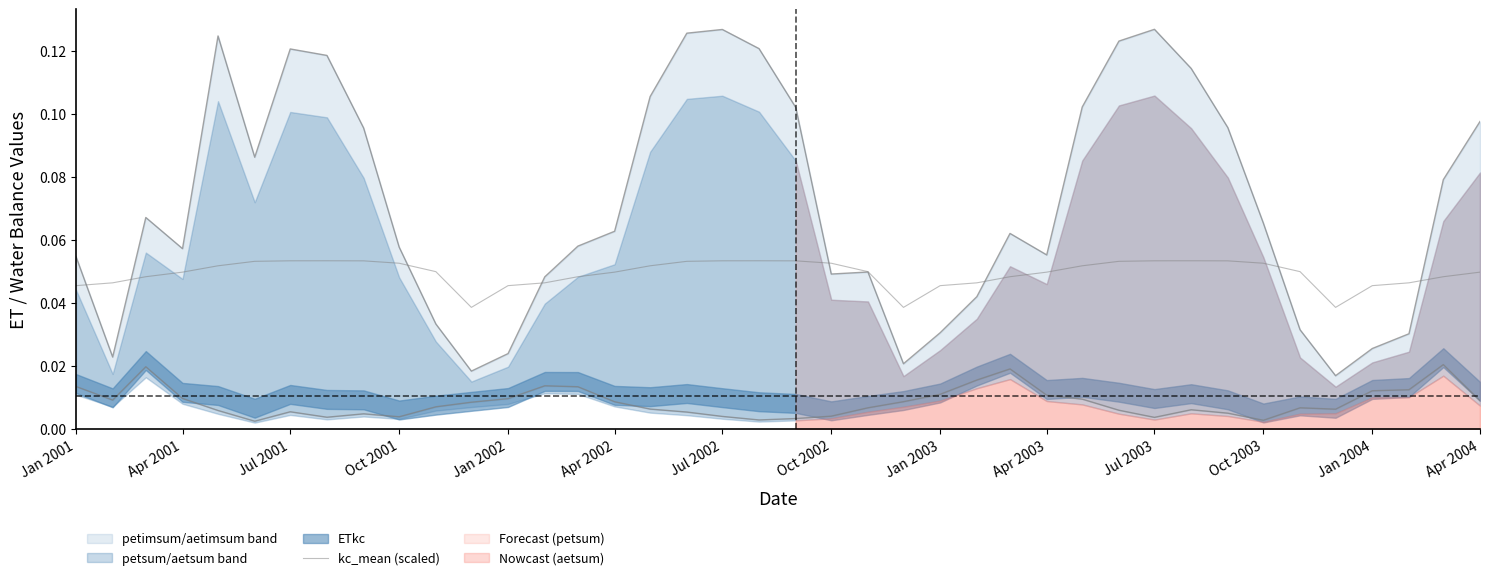

Which label corresponds to the smallest value in the chart?

Oct 2003